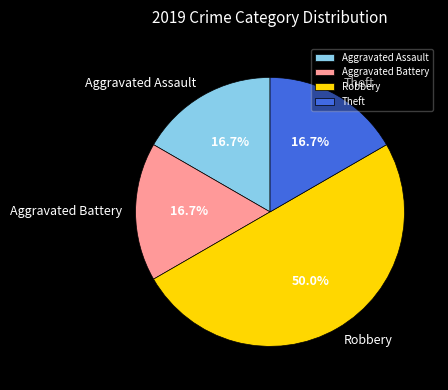

How many slices are in this pie chart?

4